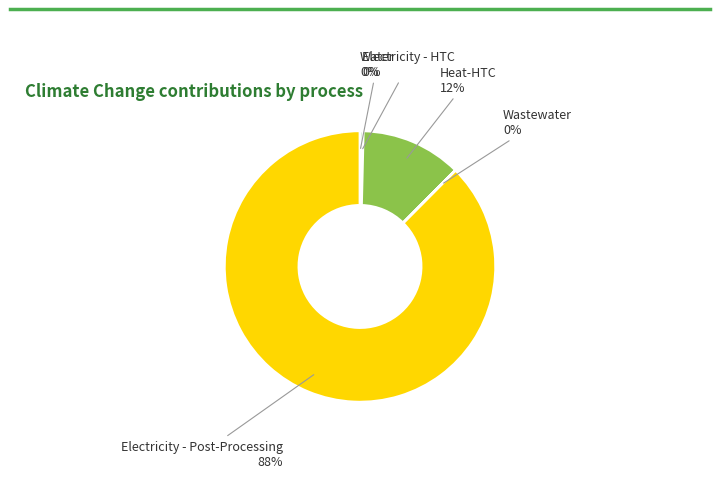

Does any single category account for the majority?

Yes